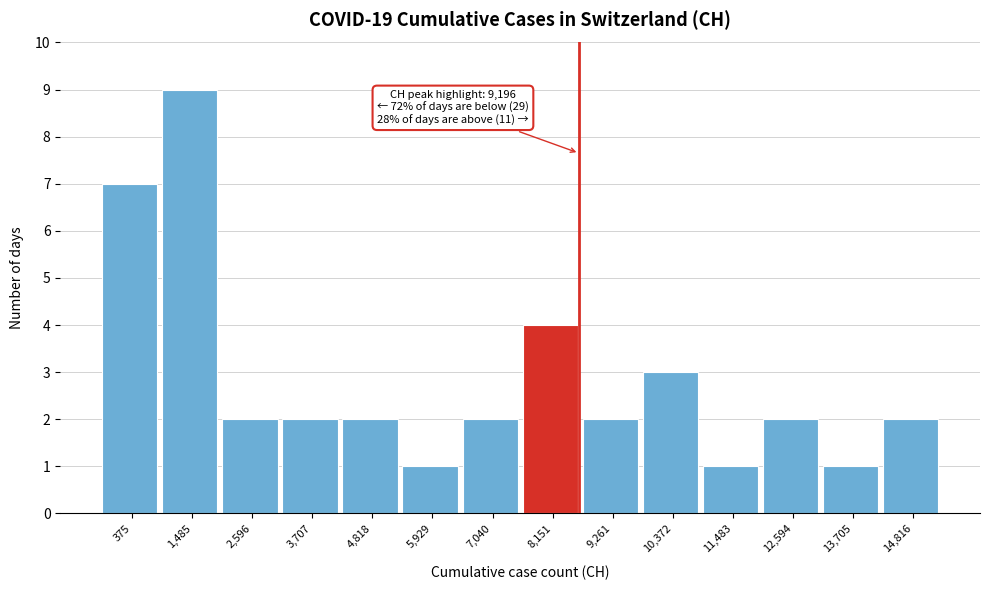

Reading right to left, extract all data points from this chart.

2	1	2	1	3	2	4	2	1	2	2	2	9	7